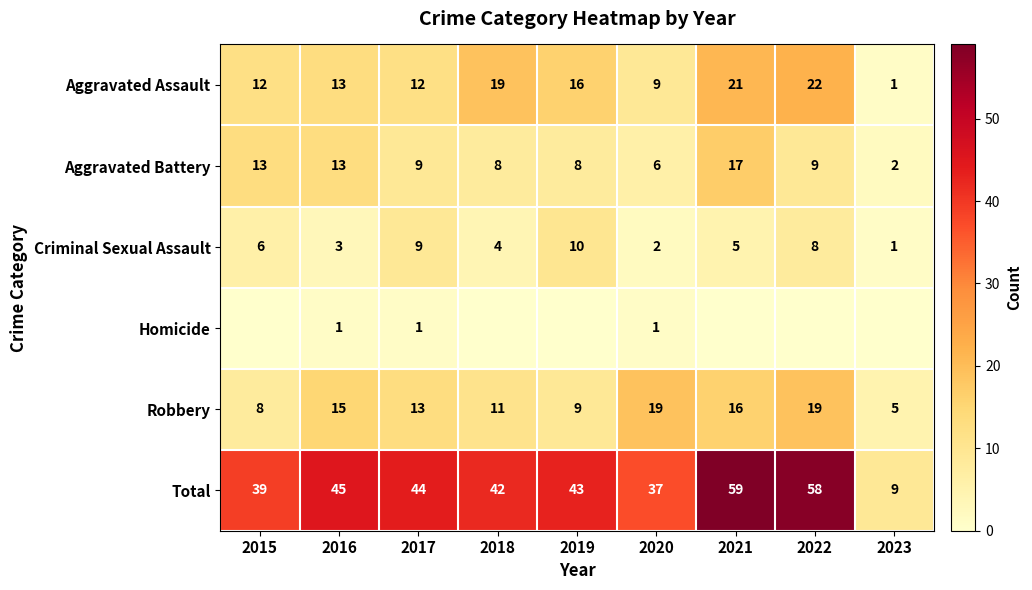

How many values in the Robbery series are below 13?

4